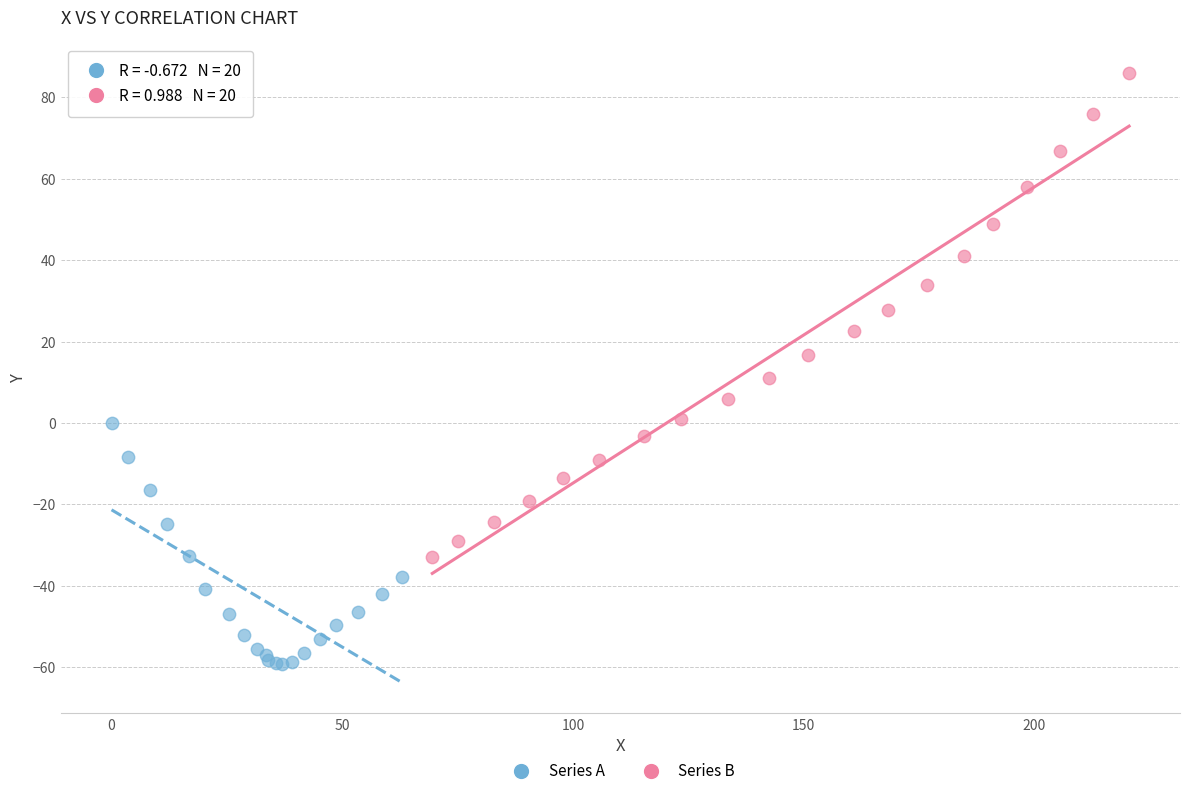

Which series contains the lowest Y value?

Series A